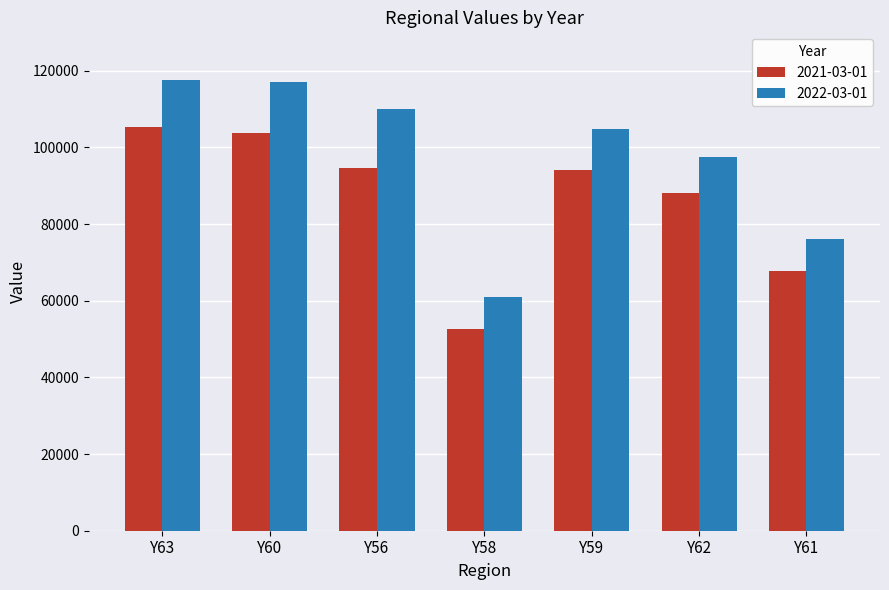

The value of 2022-03-01 at Y61 is 33934.5. True or false?

False